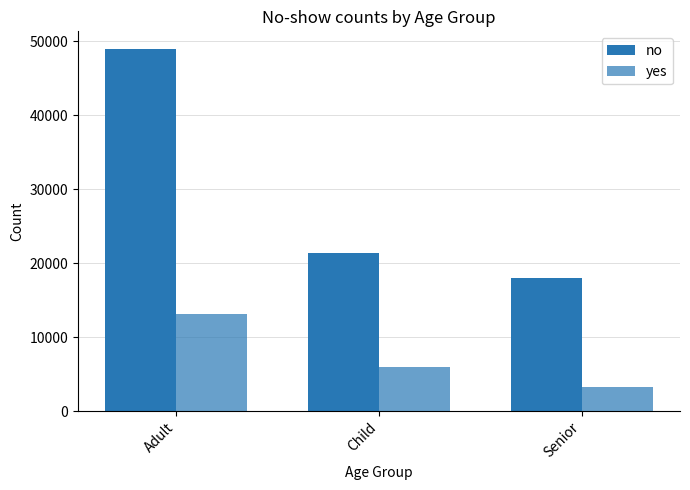

How many data points does each series have?

3